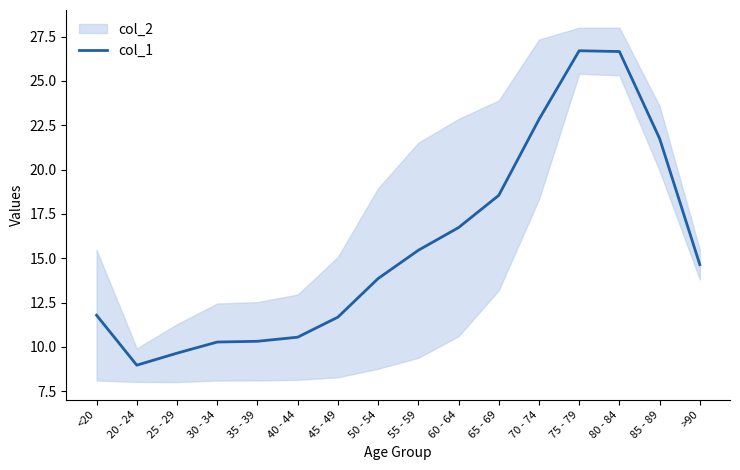

What is the change in value from <20 to 35 - 39?

-1.5